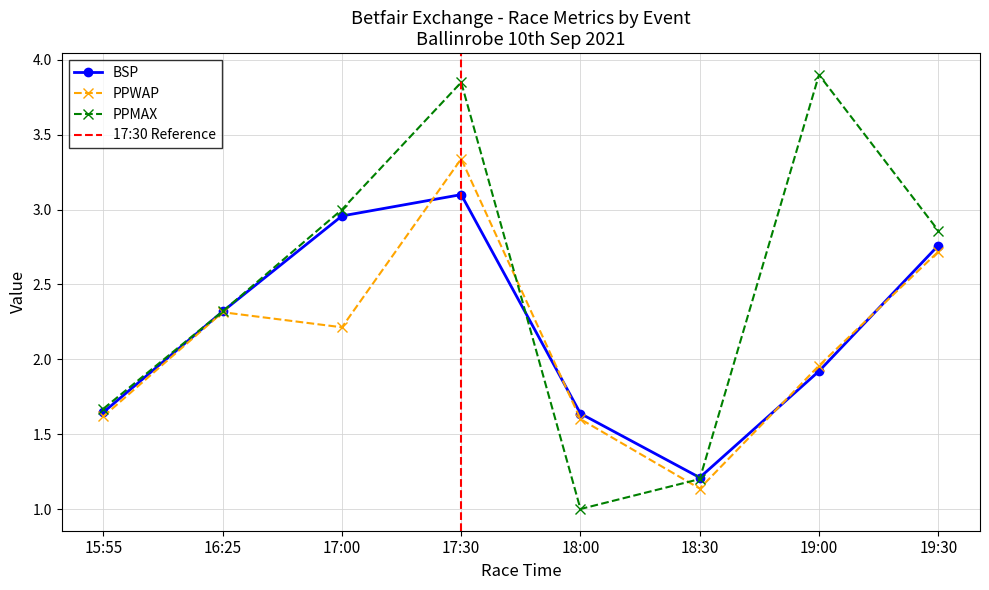

Reading right to left, extract all data points from this chart.

BSP: 19:30=2.8	19:00=1.9	18:30=1.2	18:00=1.6	17:30=3.1	17:00=3.0	16:25=2.3	15:55=1.6
PPWAP: 19:30=2.7	19:00=2.0	18:30=1.1	18:00=1.6	17:30=3.3	17:00=2.2	16:25=2.3	15:55=1.6
PPMAX: 19:30=2.9	19:00=3.9	18:30=1.2	18:00=1.0	17:30=3.9	17:00=3.0	16:25=2.3	15:55=1.7